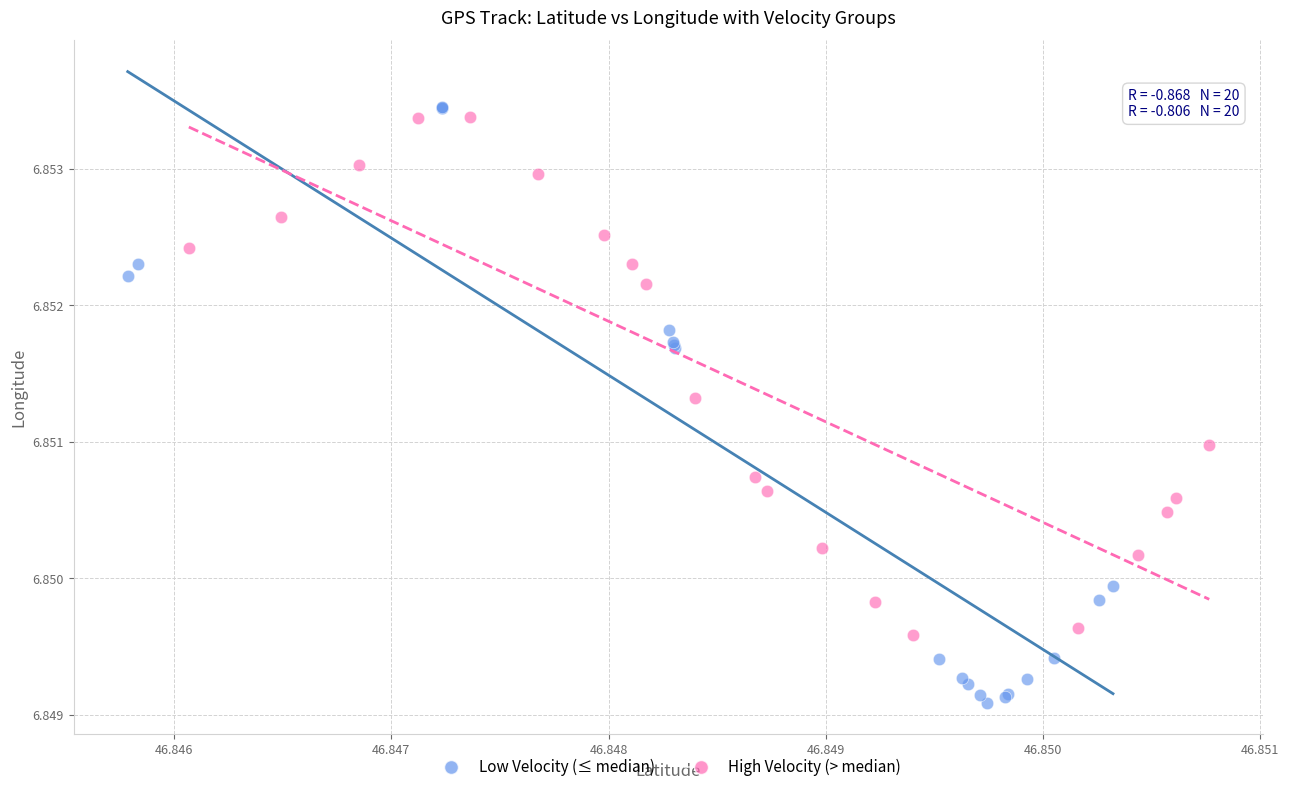

Which series reaches the minimum Y coordinate?

Low Velocity (≤ median)